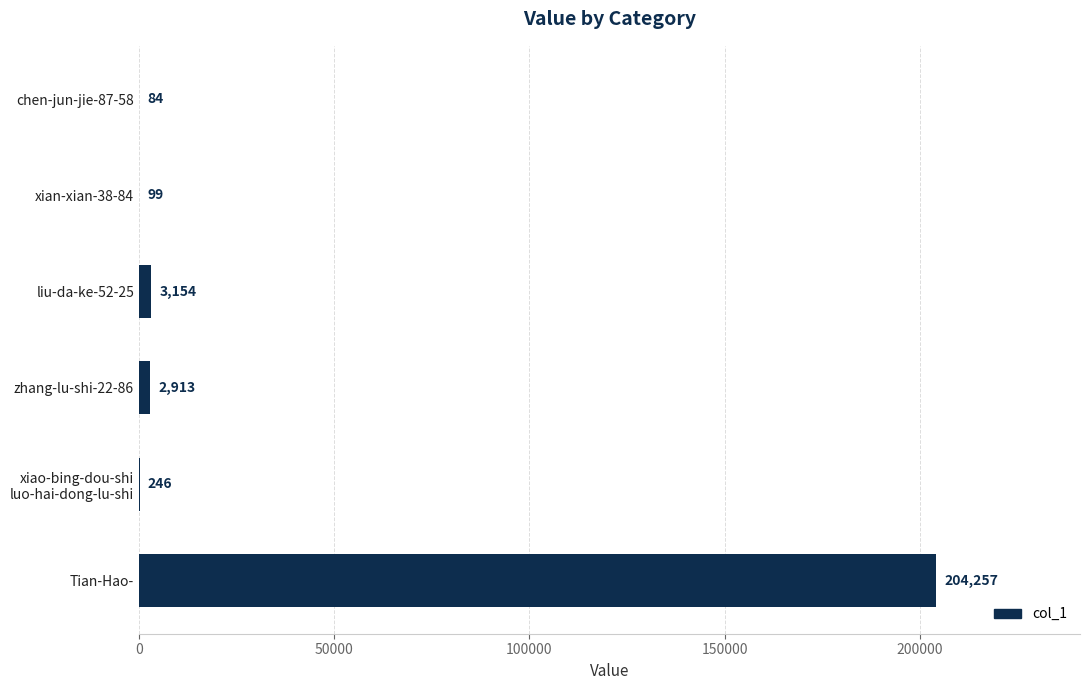

How many categories are shown in the chart?

6